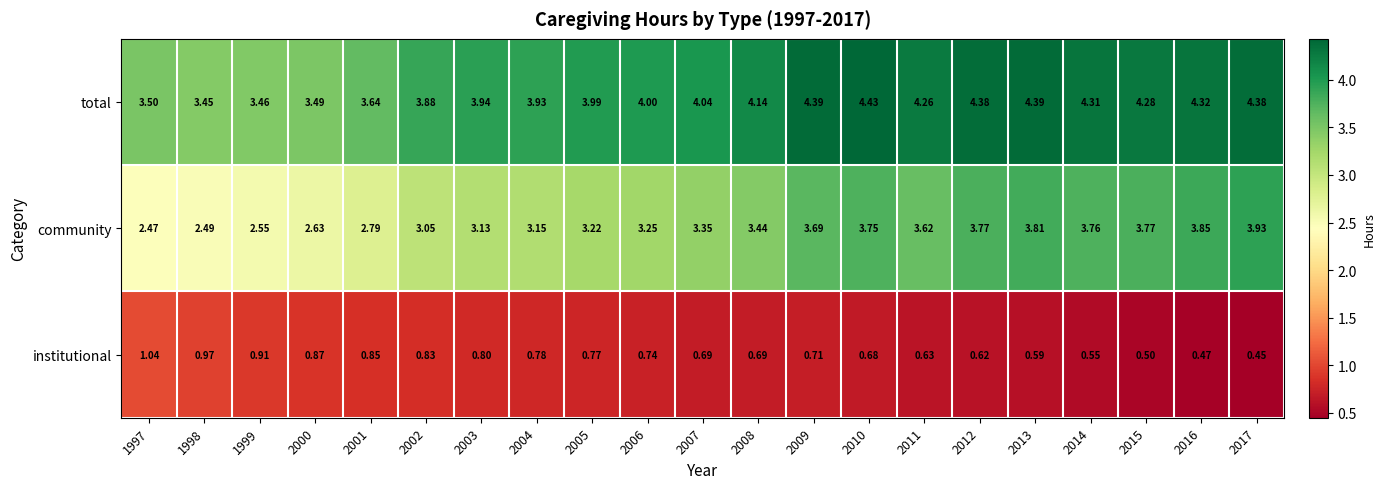

Rank the series at 2003 from lowest to highest value.

institutional, community, total